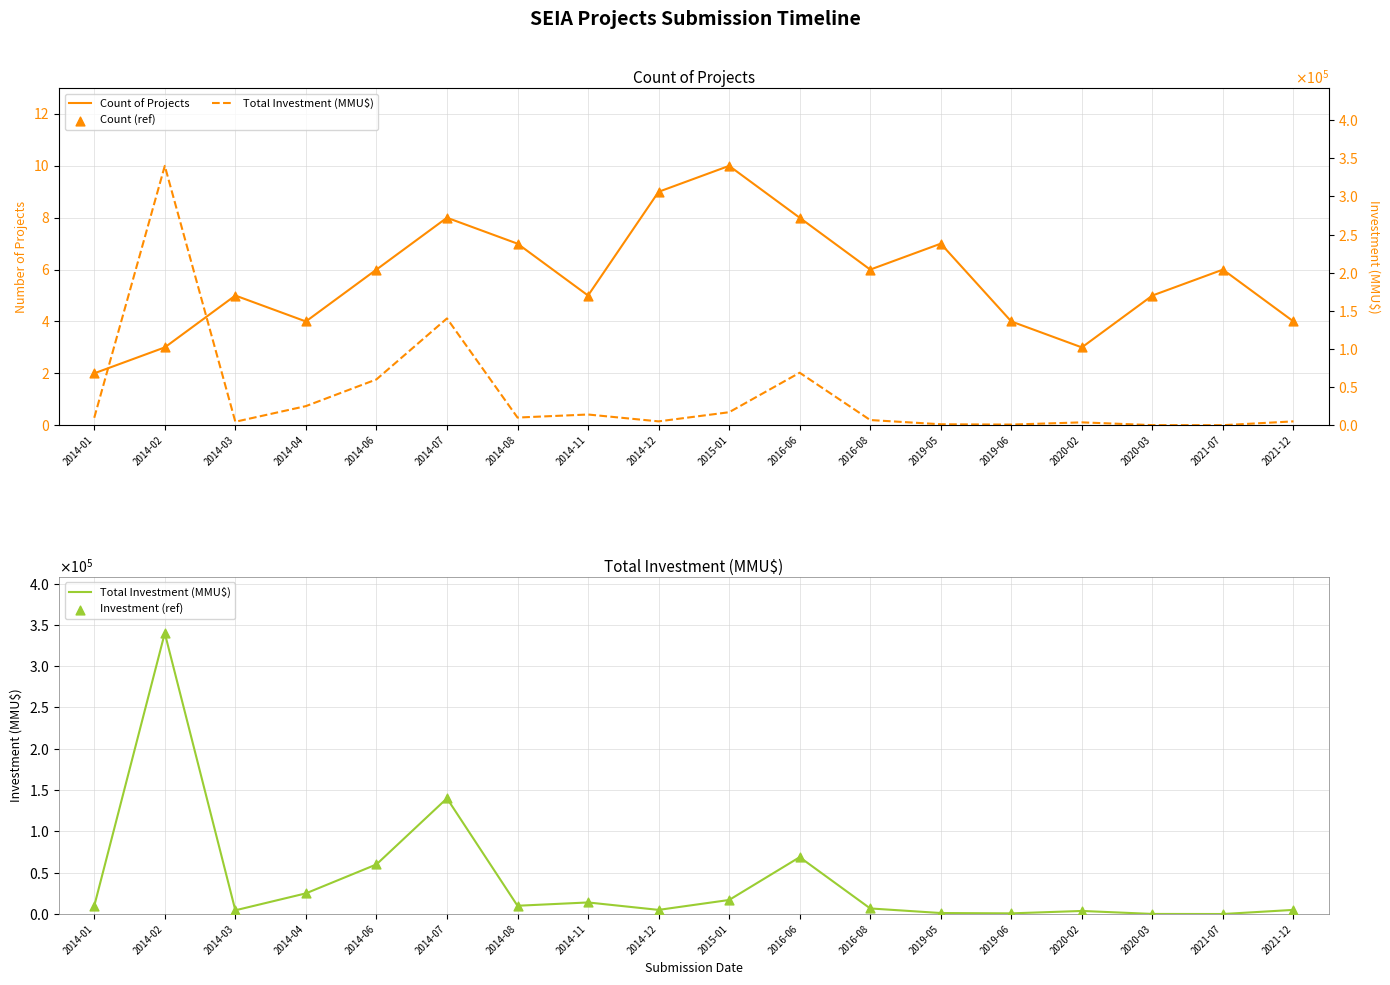

At which category is the sum across all series the highest?

2014-02